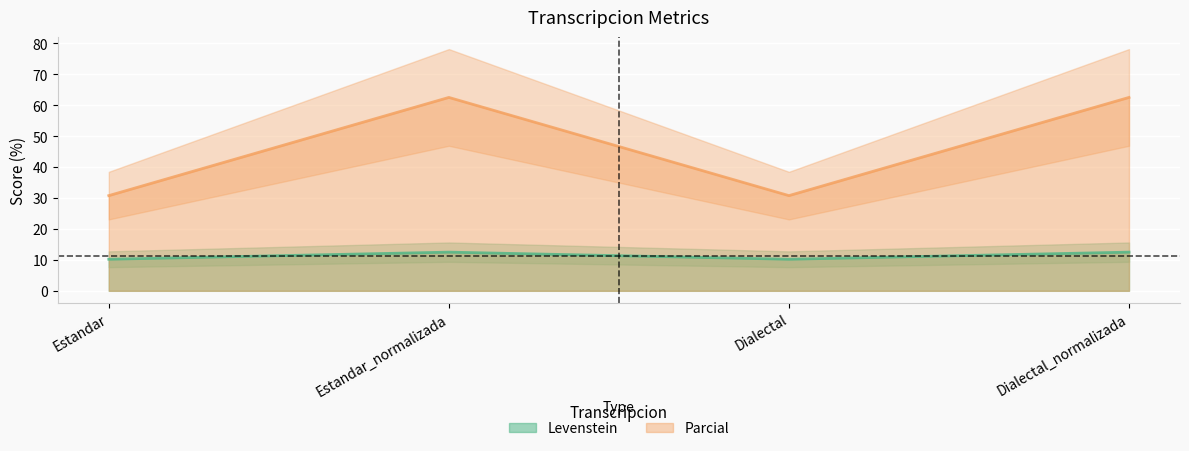

What position from the right is Estandar_normalizada?

3